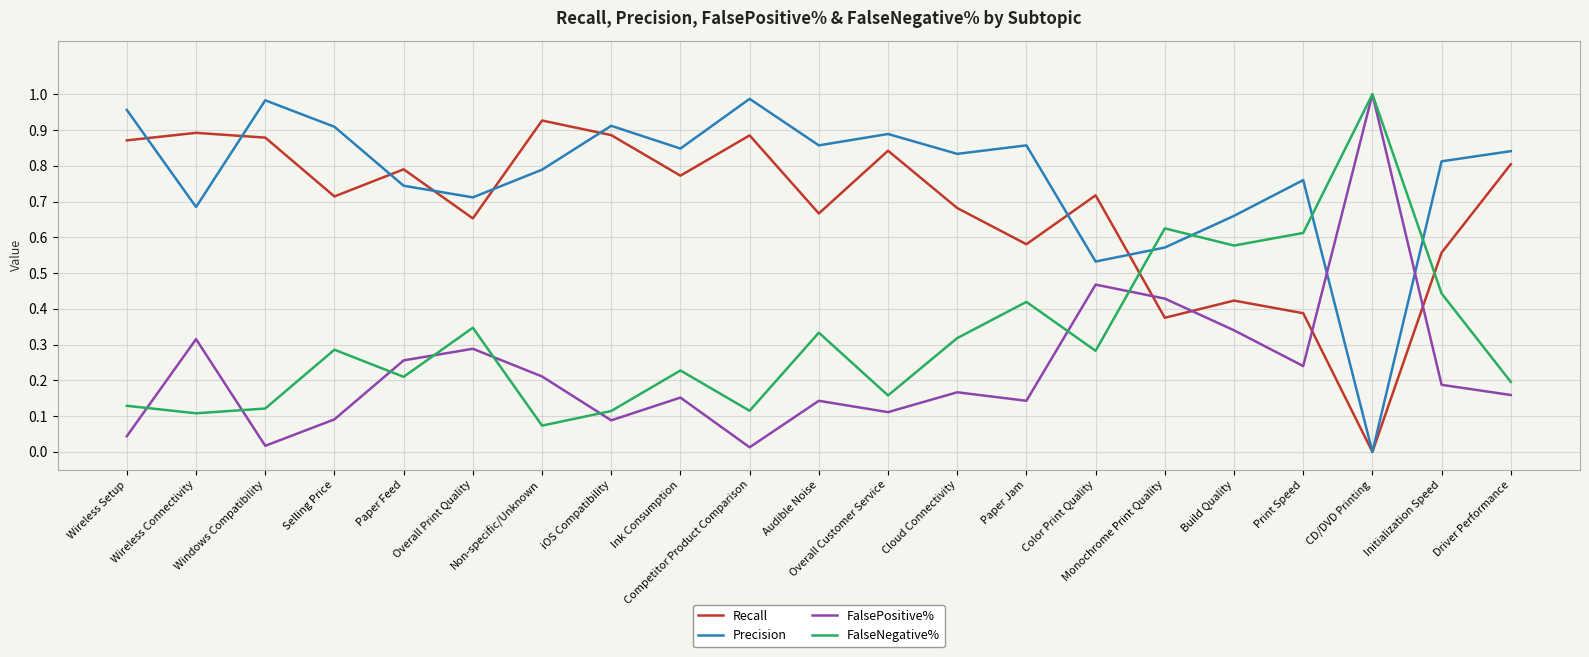

The value of Recall at Competitor Product Comparison is 0.2. True or false?

False